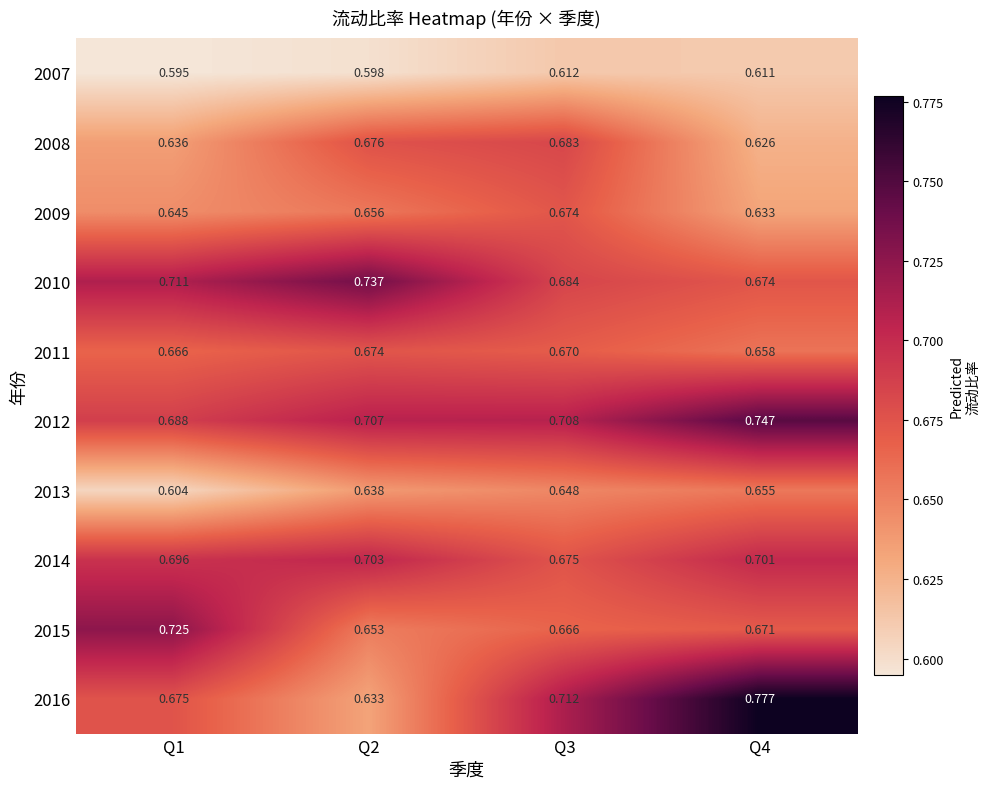

How many series are shown in this chart?

10